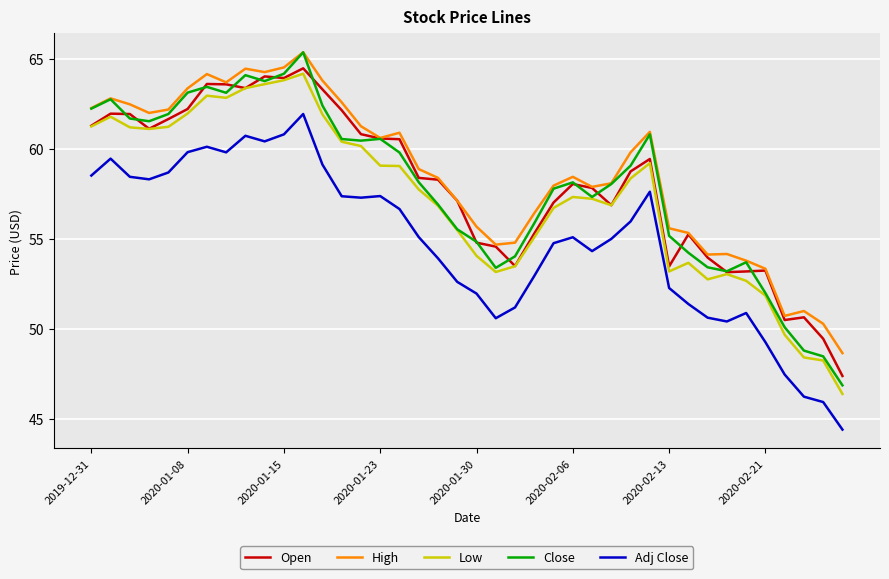

How many lines are shown in the chart?

5